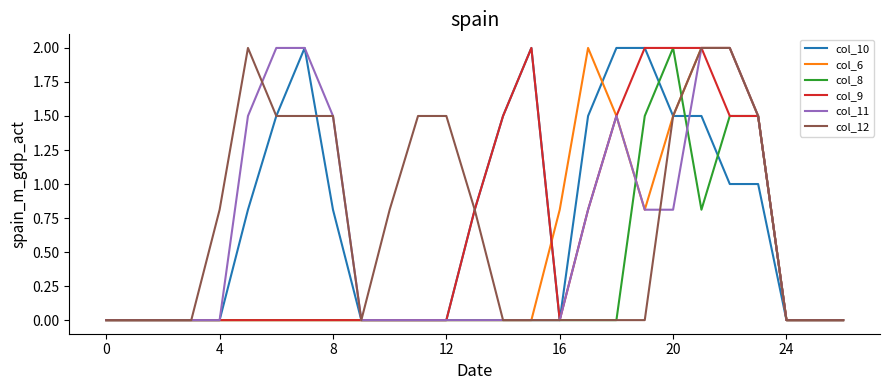

What is the greatest value displayed?

2.0